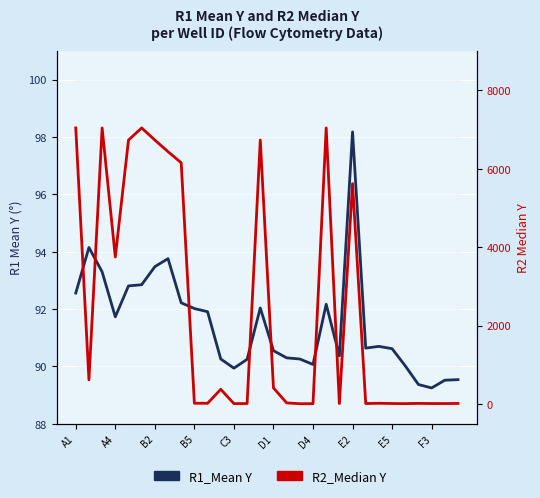

Reading left to right, list all the values displayed in this chart.

R1_Mean Y: 92.6	94.2	93.3	91.7	92.8	92.8	93.5	93.8	92.2	92.0	91.9	90.3	89.9	90.2	92.0	90.5	90.3	90.3	90.1	92.2	90.4	98.2	90.6	90.7	90.6	90.0	89.4	89.2	89.5	89.5
R2_Median Y: 7041.0	621.0	7041.0	3752.0	6732.0	7041.0	6732.0	6436.0	6153.0	24.0	22.0	379.0	14.0	16.0	6732.0	414.0	33.0	12.0	13.0	7041.0	15.0	5623.0	16.0	23.0	17.0	14.0	20.0	16.0	16.0	19.0